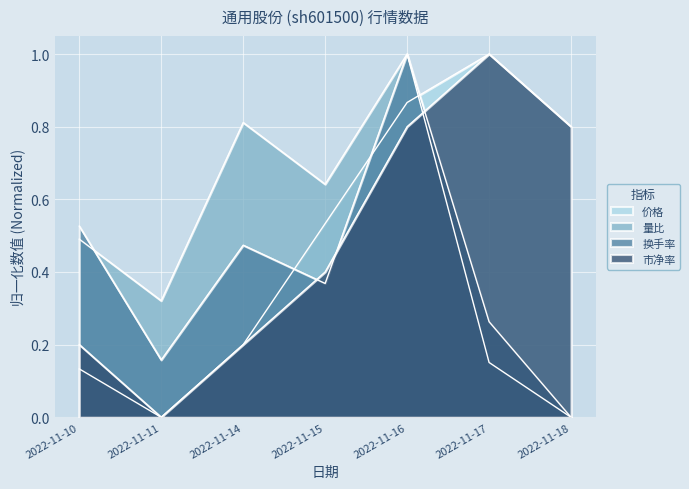

How many lines are shown in the chart?

4